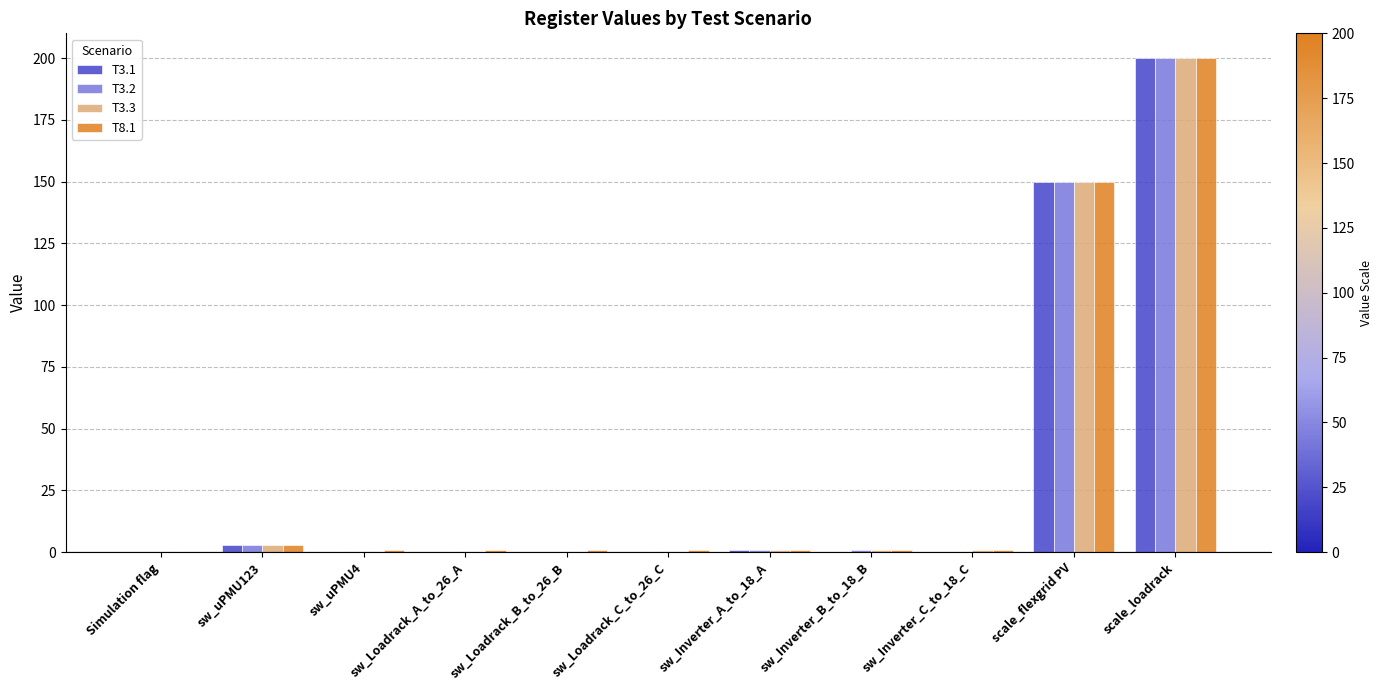

Reading left to right, list all the values displayed in this chart.

T3.1: 0	3	0	0	0	0	1	0	0	150	200
T3.2: 0	3	0	0	0	0	1	1	0	150	200
T3.3: 0	3	0	0	0	0	1	1	1	150	200
T8.1: 0	3	1	1	1	1	1	1	1	150	200